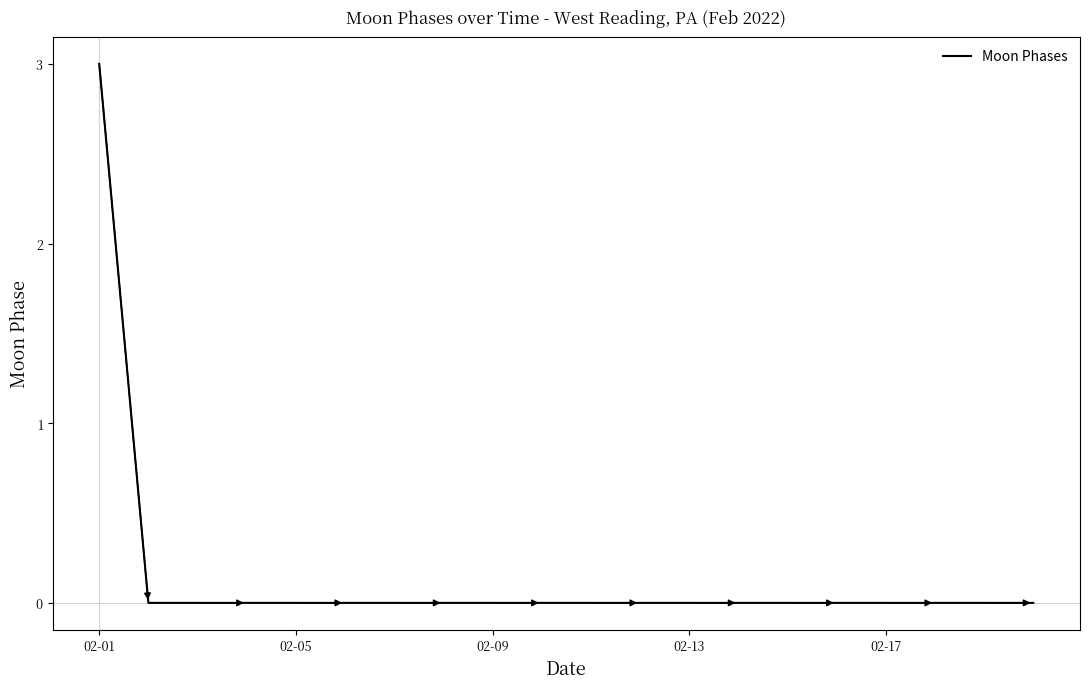

Reading left to right, list all the values displayed in this chart.

3	0	0	0	0	0	0	0	0	0	0	0	0	0	0	0	0	0	0	0